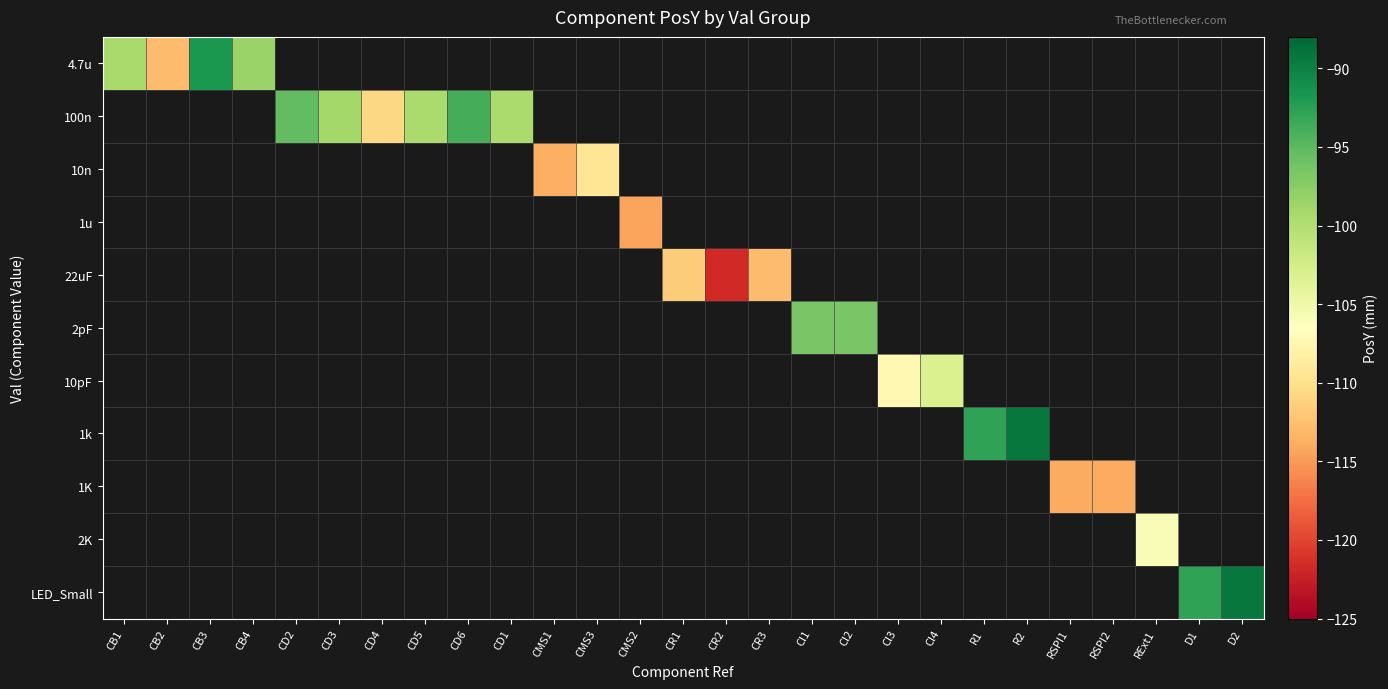

What is the minimum value shown in the chart?

-121.8